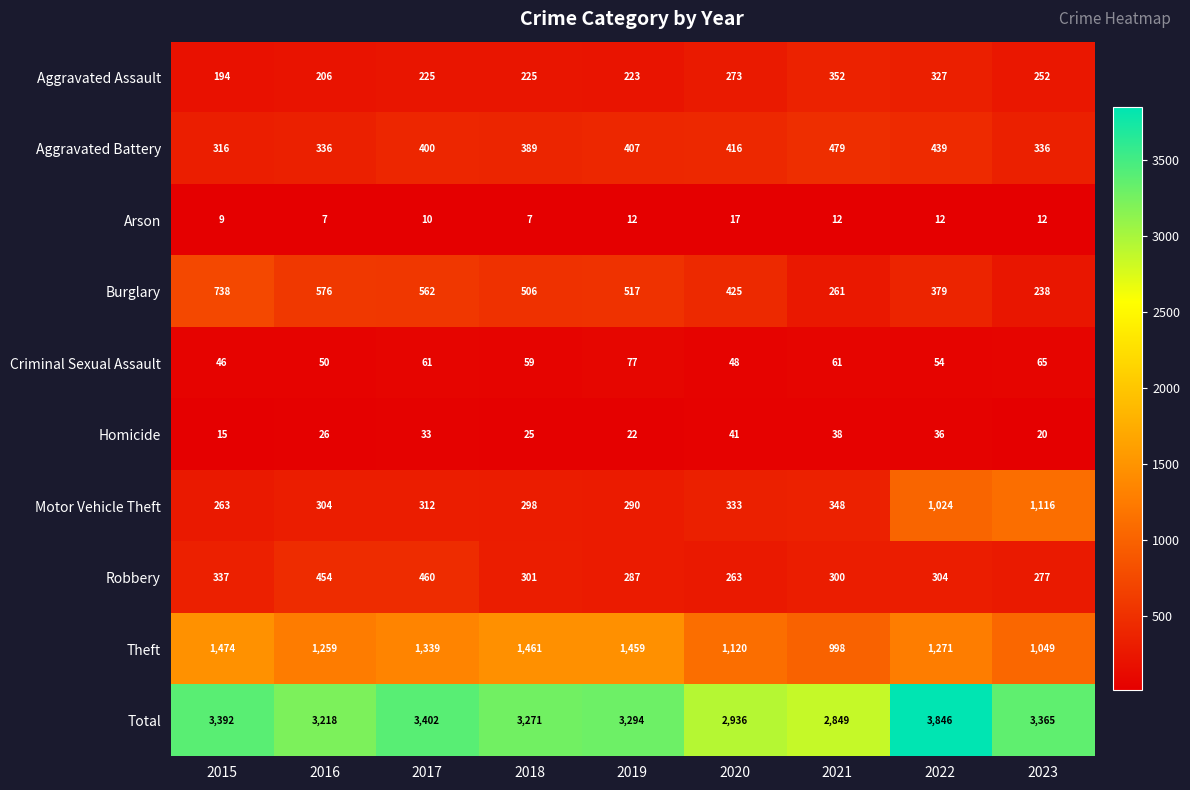

Read the Robbery value at 2019, to the nearest 50.

300